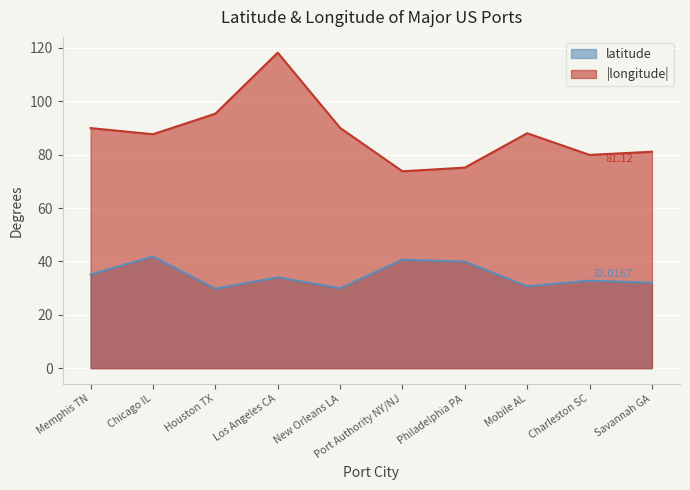

What is the label of the 4th point from the right?

Philadelphia PA